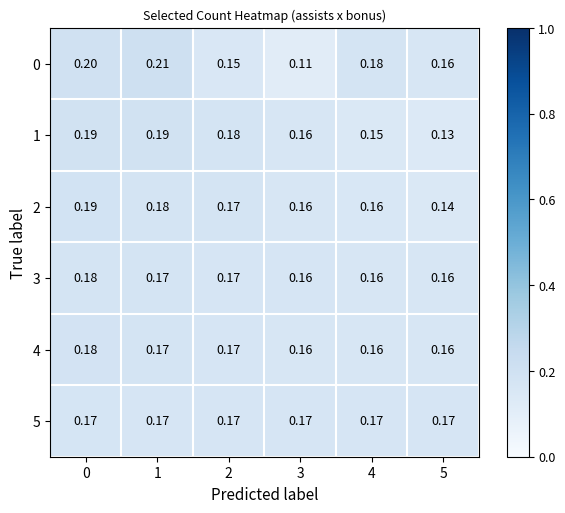

Is the value of 5 at 5 greater than the value of 2 at 4?

Yes